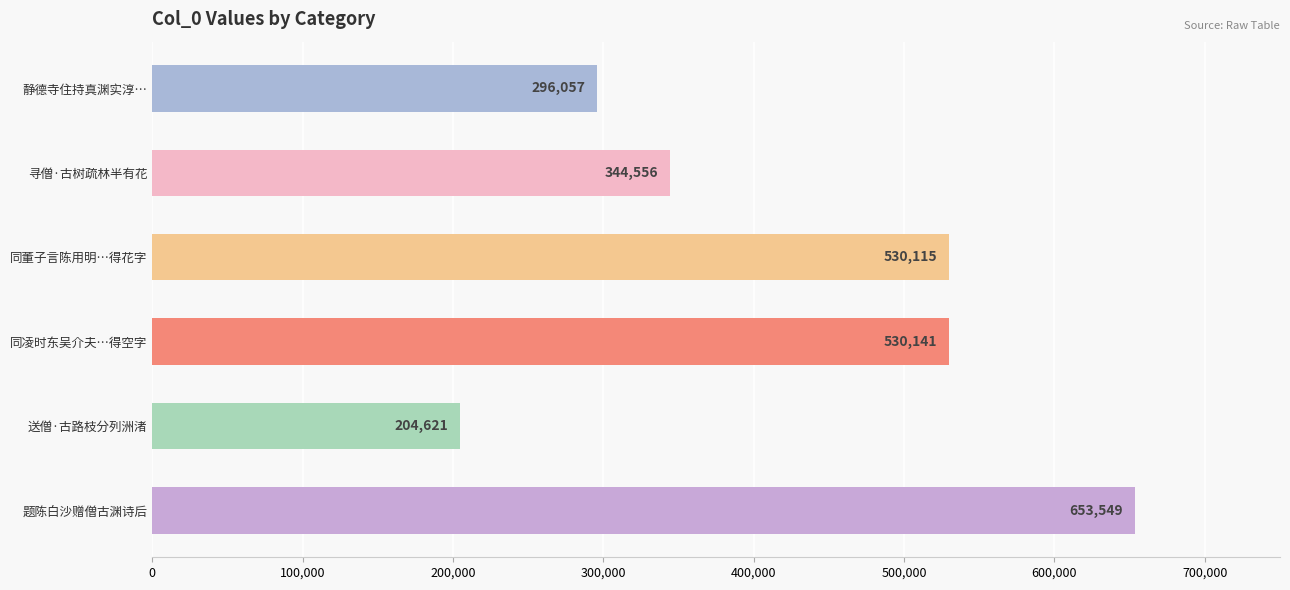

The value at 同董子言陈用明…得花字 is 251962. True or false?

False